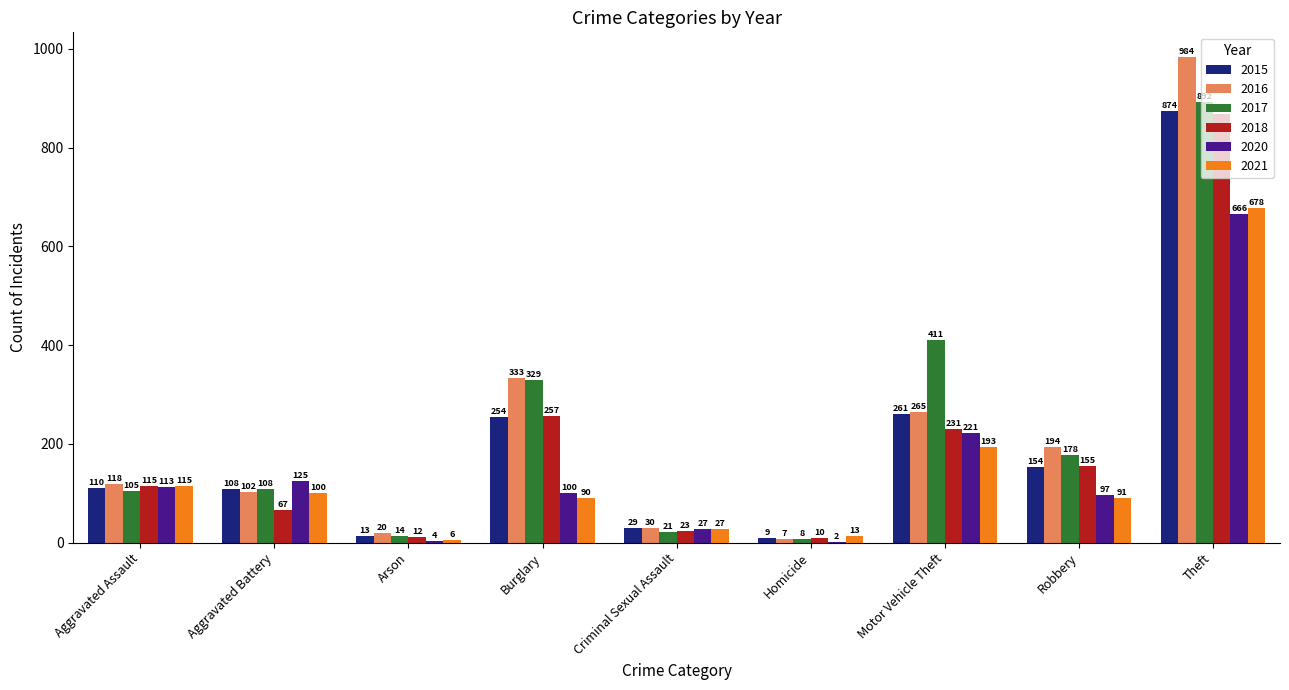

Which category has the highest value in the 2016 series?

Theft